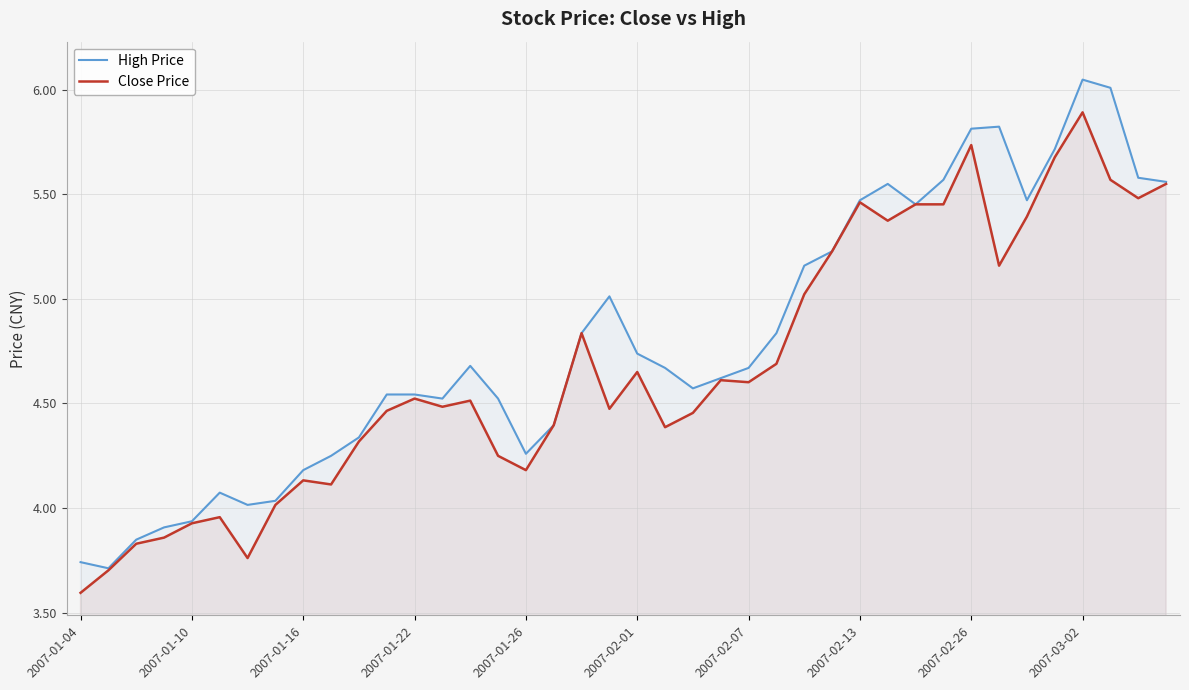

What is the difference between the maximum and minimum values in the High Price series?

2.3